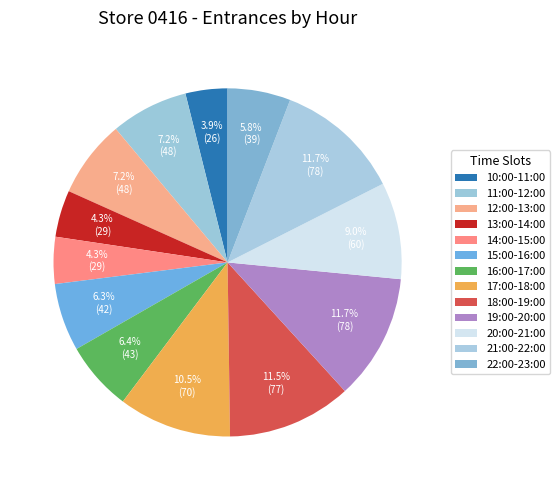

Is there any slice that represents more than half of the pie?

No